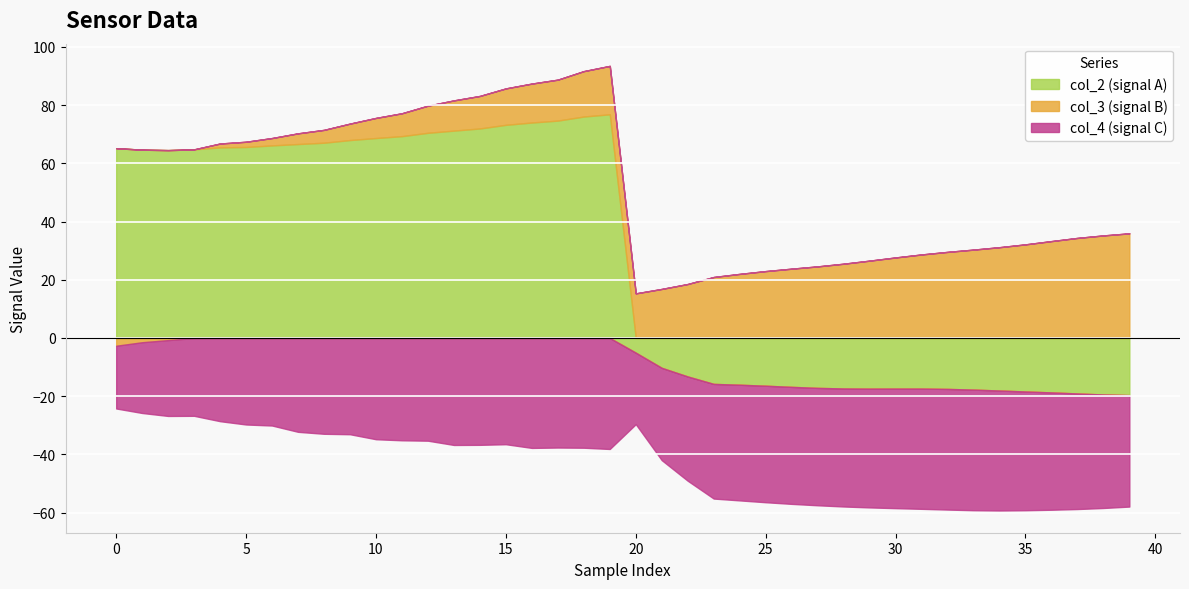

Reading right to left, what are all the values shown in this chart?

col_2: -19.6	-19.4	-19.1	-18.7	-18.4	-18.1	-17.7	-17.5	-17.4	-17.4	-17.4	-17.3	-17.1	-16.8	-16.4	-16.1	-15.8	-13.2	-10.3	-5.0	76.8	76.1	74.7	74.0	73.2	72.0	71.2	70.5	69.3	68.7	68.0	67.1	66.6	66.2	65.6	65.5	64.8	64.5	64.7	65.2
col_3: 35.9	35.2	34.4	33.3	32.2	31.2	30.4	29.6	28.7	27.7	26.6	25.5	24.6	23.8	23.0	22.0	20.9	18.5	16.8	15.3	16.6	15.6	14.1	13.4	12.5	11.2	10.4	9.3	7.9	6.9	5.6	4.4	3.7	2.5	1.8	1.3	-0.0	-0.7	-1.5	-2.7
col_4: -38.3	-39.0	-39.7	-40.3	-40.8	-41.2	-41.4	-41.5	-41.3	-41.1	-40.8	-40.5	-40.3	-40.2	-40.0	-39.7	-39.4	-35.8	-31.7	-24.6	-38.1	-37.7	-37.6	-37.8	-36.5	-36.7	-36.8	-35.3	-35.2	-34.8	-33.1	-32.9	-32.2	-30.1	-29.7	-28.6	-26.7	-26.1	-24.3	-21.6